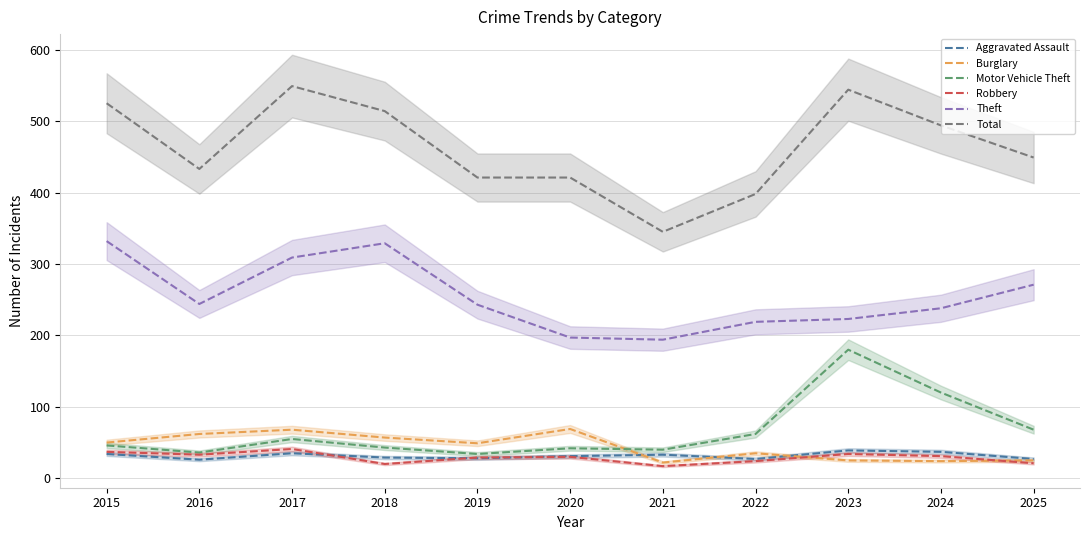

True or false: Aggravated Assault and Theft cross at least once.

False